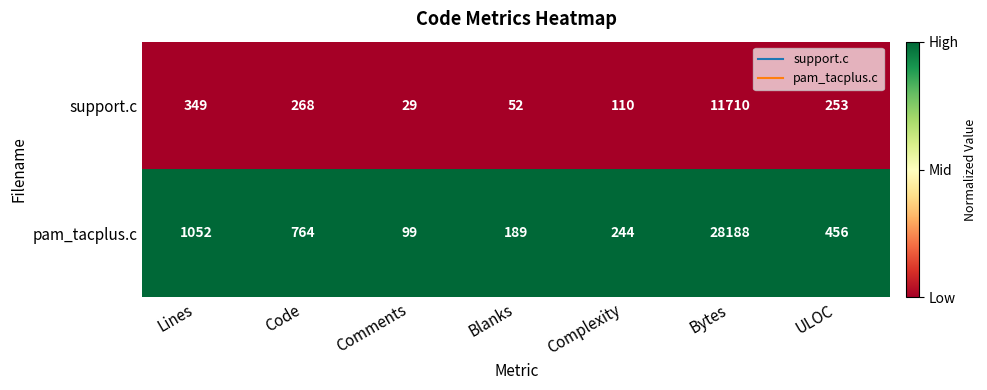

Reading left to right, list all the values displayed in this chart.

support.c: 349	268	29	52	110	11710	253
pam_tacplus.c: 1052	764	99	189	244	28188	456